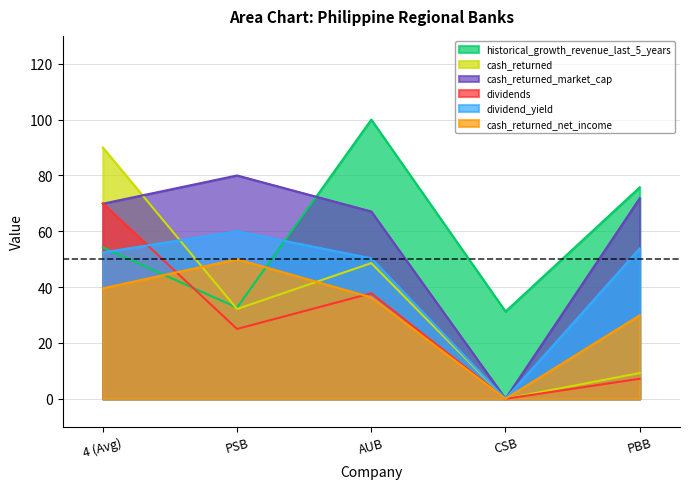

Does the chart display data point markers on the line(s)?

No